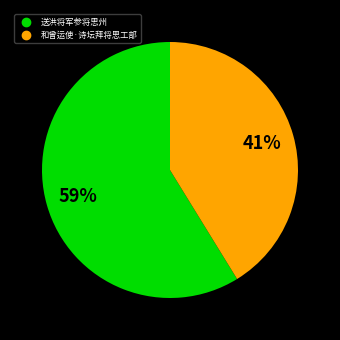

The 送洪将军参将思州 slice represents 59% of the pie. True or false?

True